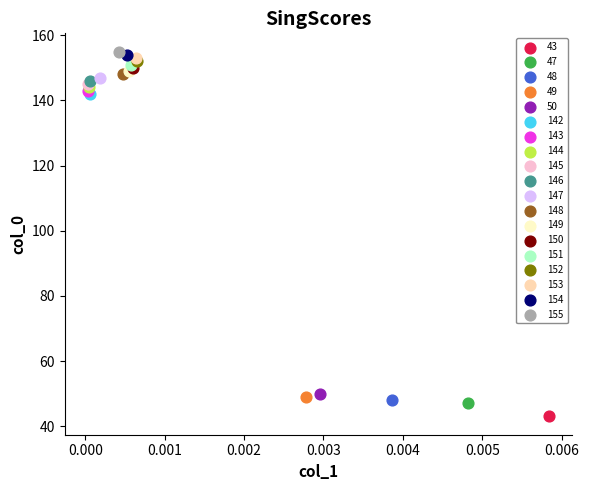

What are all the series names shown in the legend?

43, 47, 48, 49, 50, 142, 143, 144, 145, 146, 147, 148, 149, 150, 151, 152, 153, 154, 155